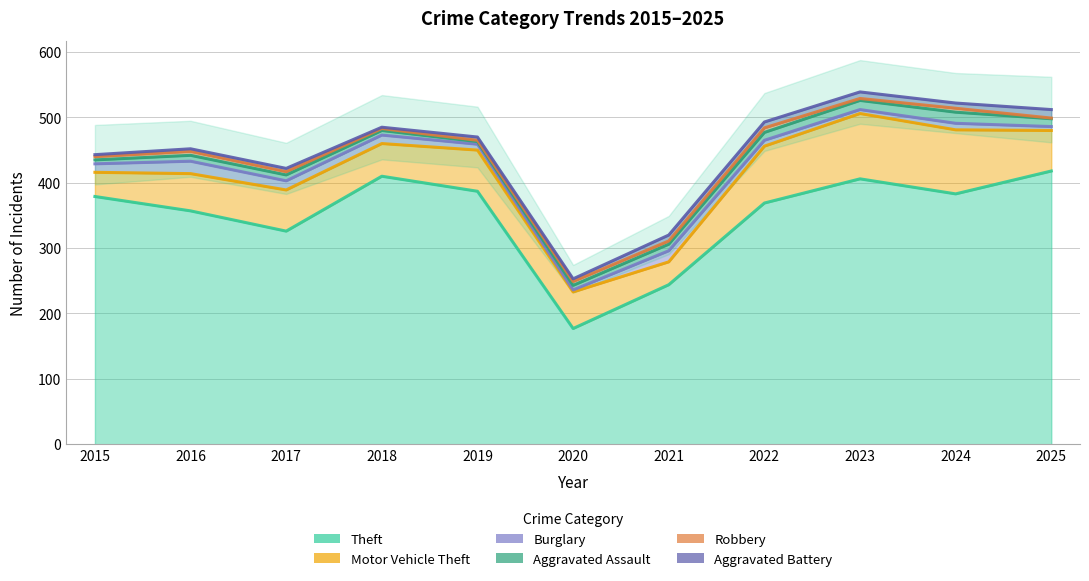

At which category is the sum across all series the highest?

2023